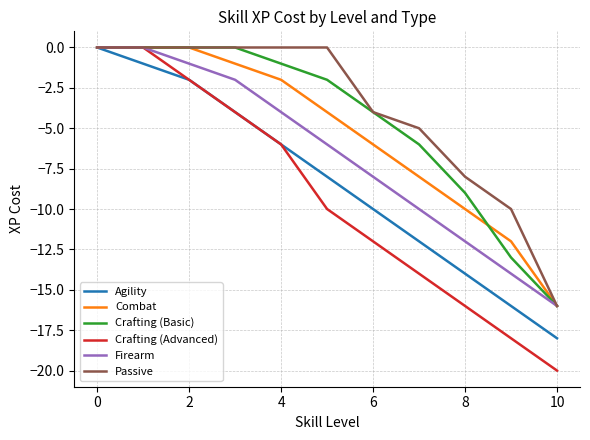

What is the difference between the maximum and minimum values in the Combat series?

16